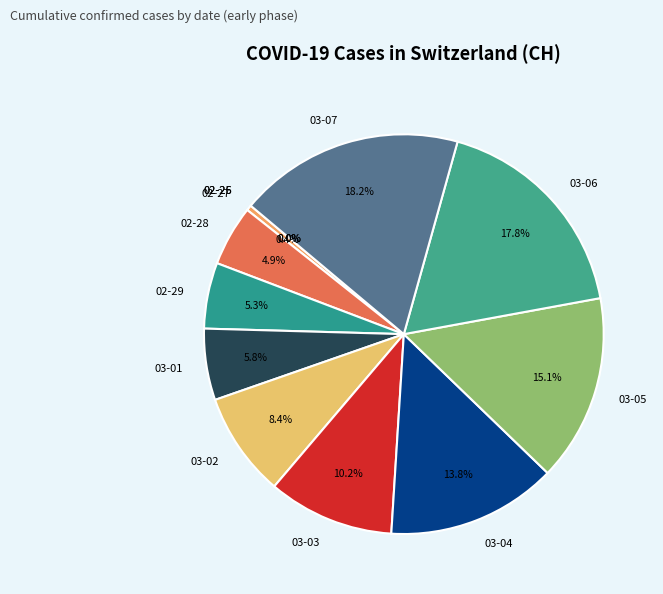

Which slice is the largest?

2020-03-07